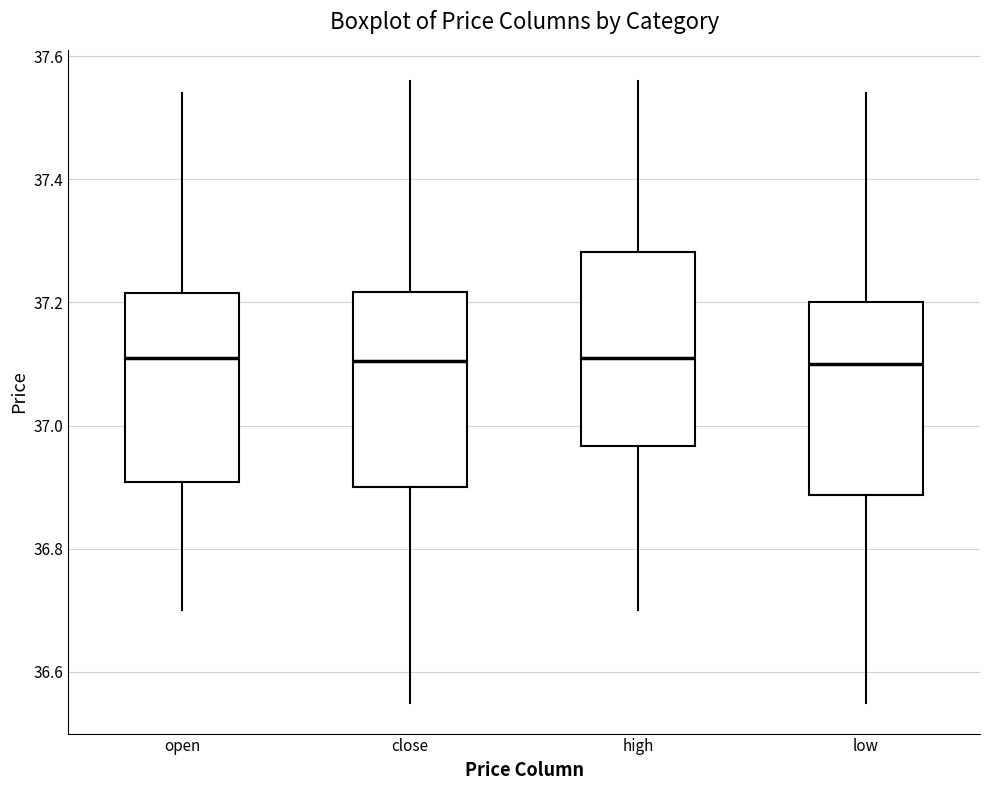

Reading left to right, read every box against the y-axis: the position of its median line, the range the box covers, and the ends of its whiskers. The values are not printed on the chart, so give them approximately, as read against the axis.

open: median 37.12, box 36.90 to 37.22, whiskers 36.70 to 37.54
close: median 37.10, box 36.90 to 37.22, whiskers 36.56 to 37.56
high: median 37.12, box 36.96 to 37.28, whiskers 36.70 to 37.56
low: median 37.10, box 36.88 to 37.20, whiskers 36.56 to 37.54